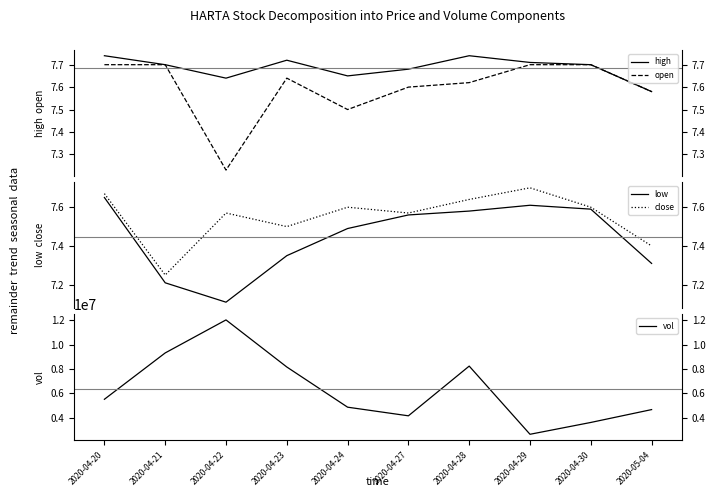

How many lines are shown in the chart?

5